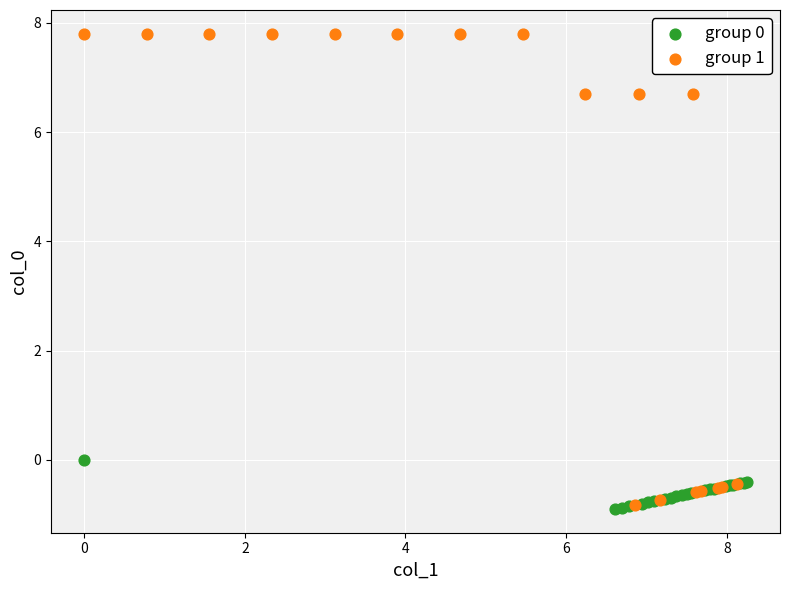

Which series reaches the maximum Y coordinate?

group 1